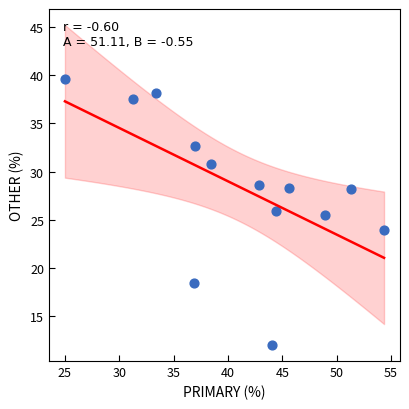

What Y value in the scatter plot is closest to 25?

25.5